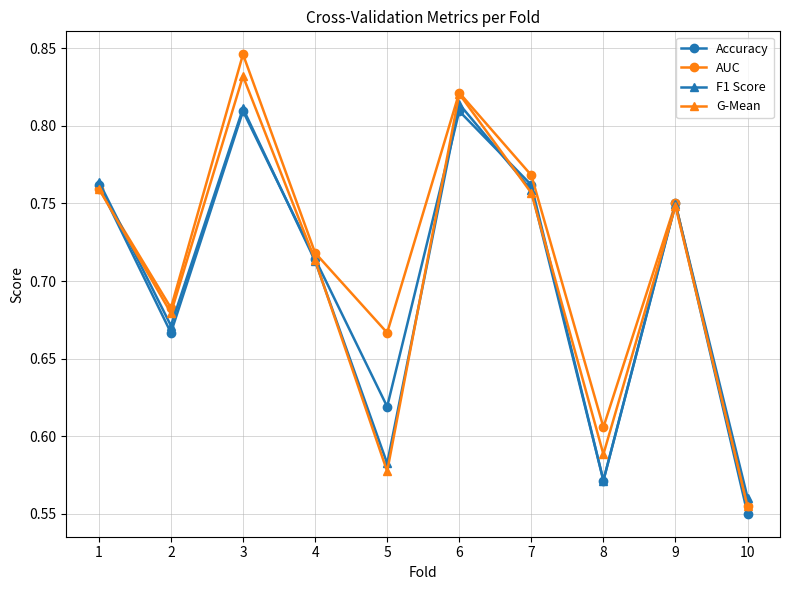

Which category has the highest value across all series?

3